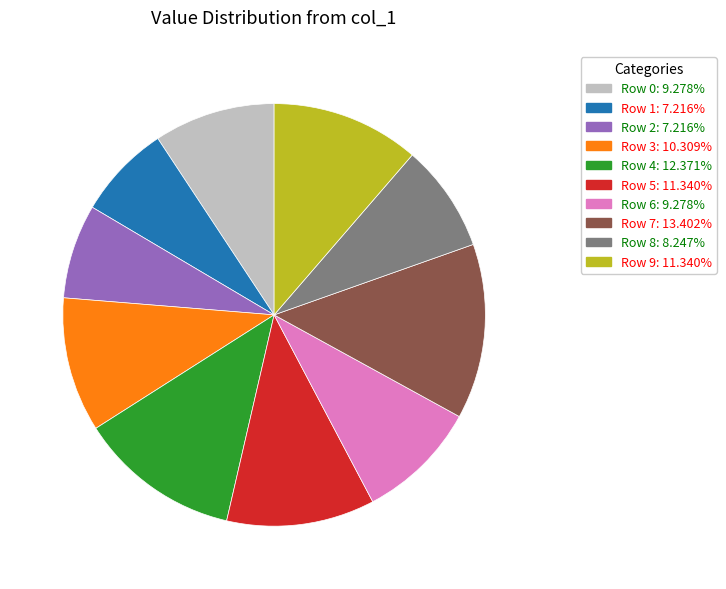

Is the sum of Row 6: 9.278% and Row 1: 7.216% greater than half?

No